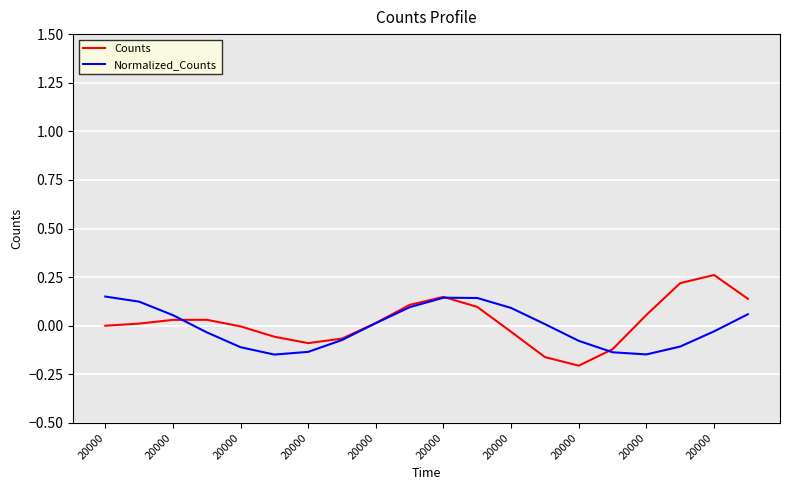

What are all the series names shown in the legend?

Counts, Normalized_Counts